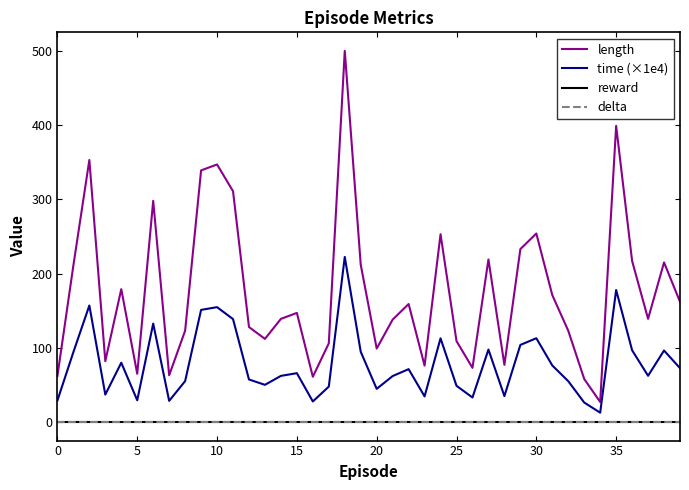

Is this an area chart (filled region under the line)?

No